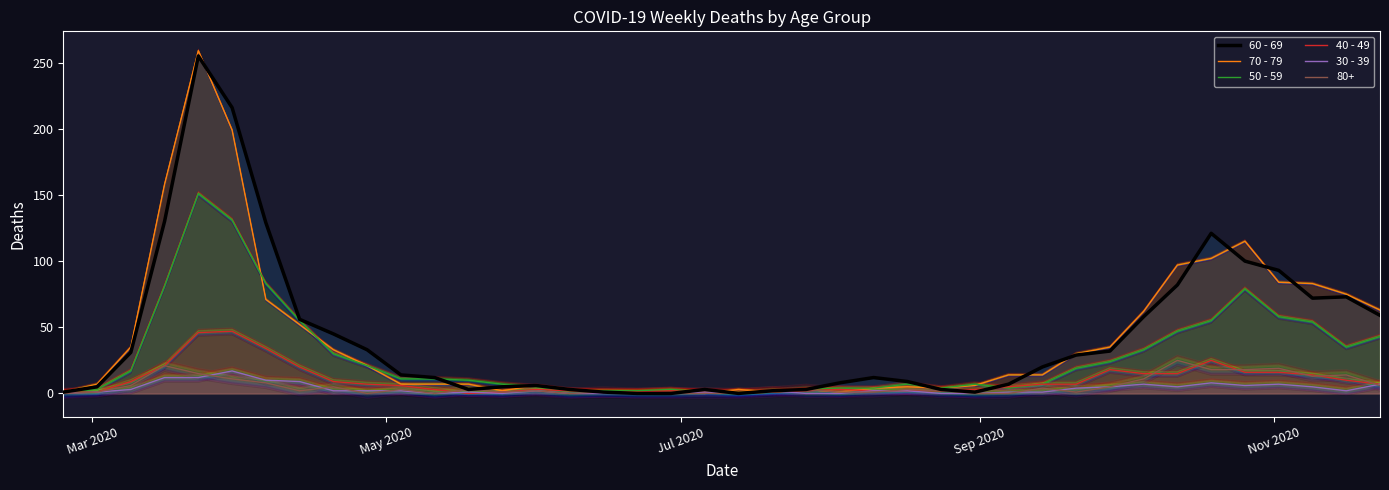

What is the difference between the maximum and minimum values in the 60 - 69 series?

255